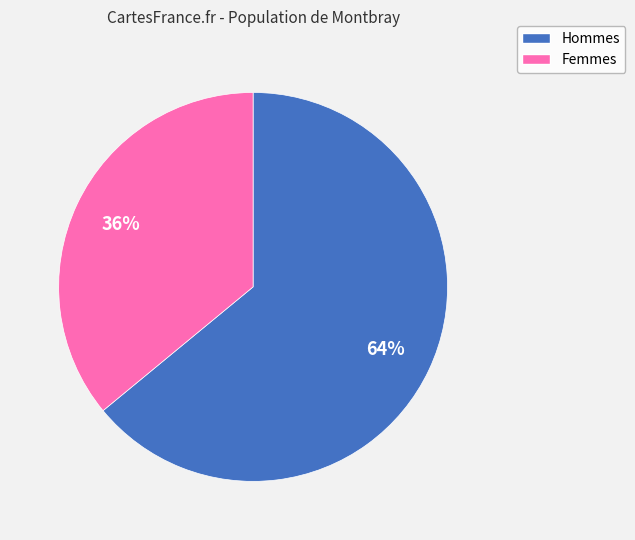

The Hommes slice represents 64% of the pie. True or false?

True